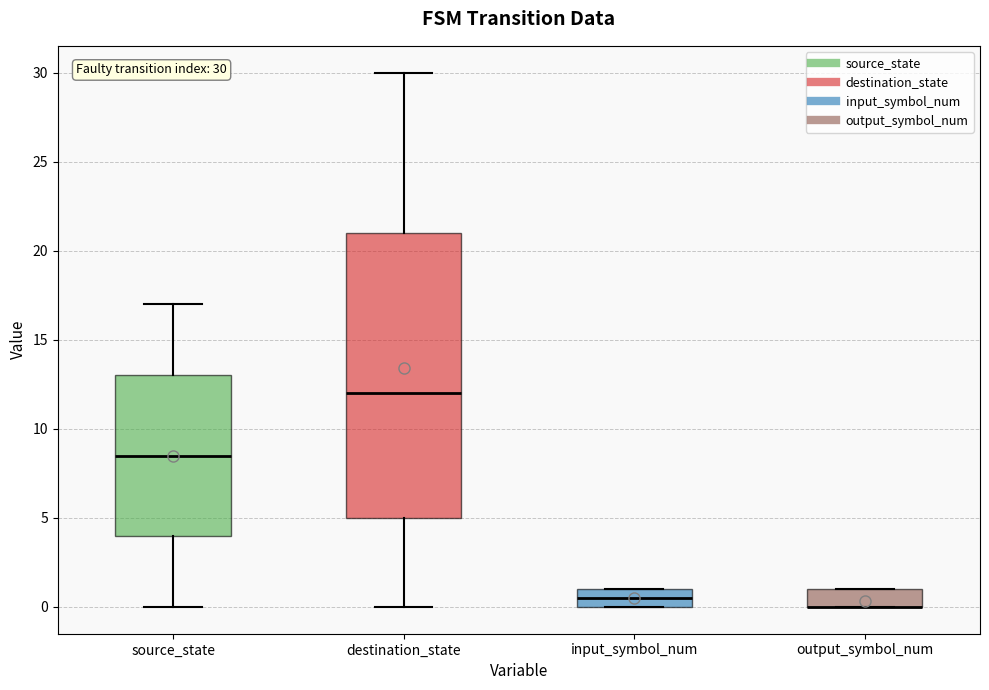

Comparing the boxes themselves (not the whiskers), which one is the tallest?

destination_state